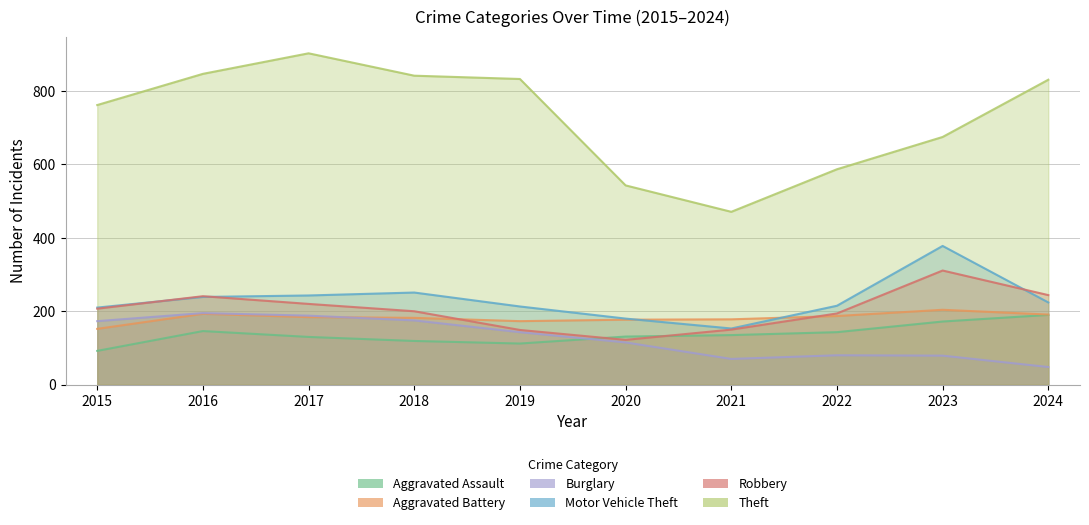

Where is the first local minimum for Theft?

2021